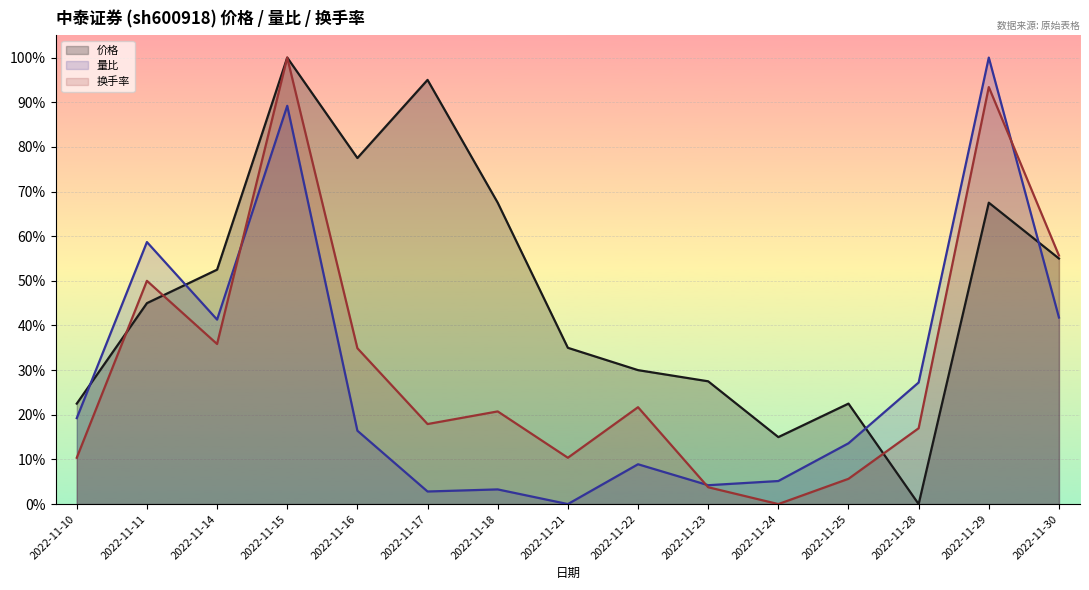

At how many categories does at least one series exceed 0?

15